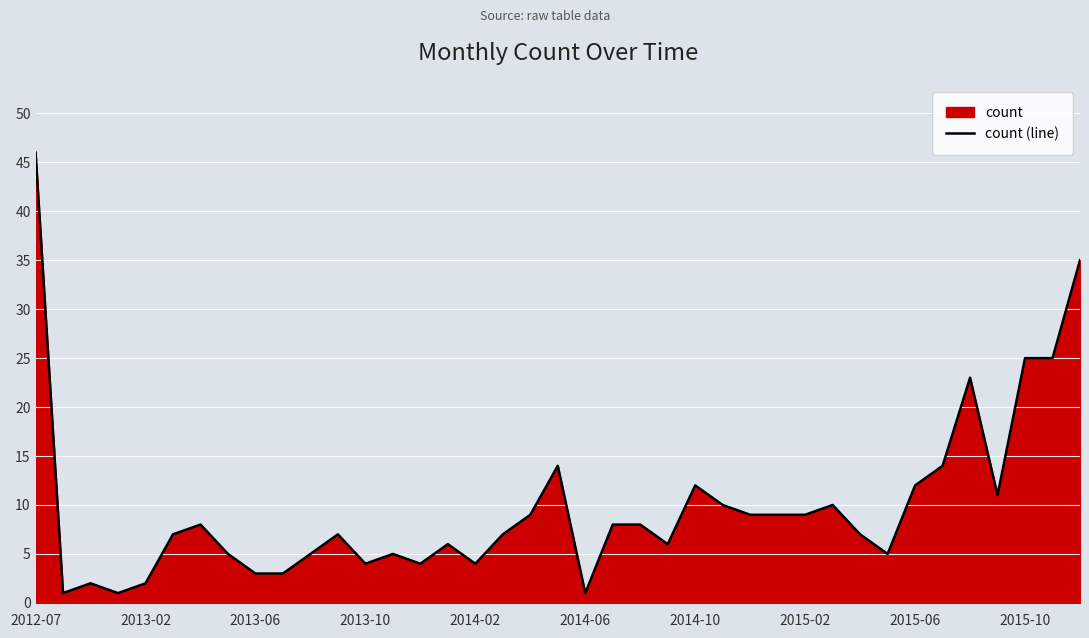

What is the greatest value displayed?

46